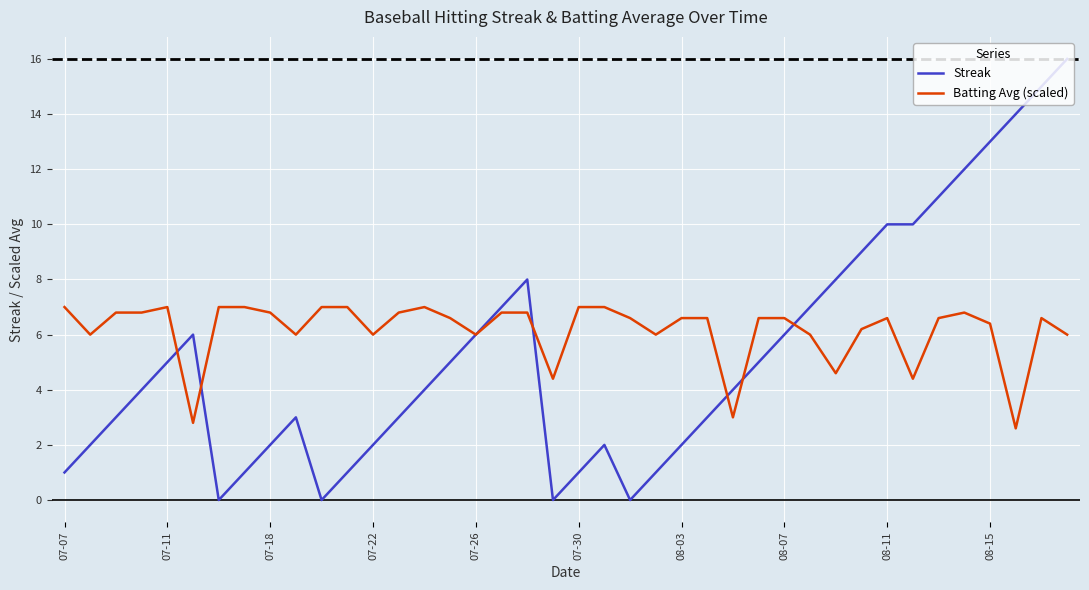

What are all the series names shown in the legend?

Streak, Batting Avg (scaled)